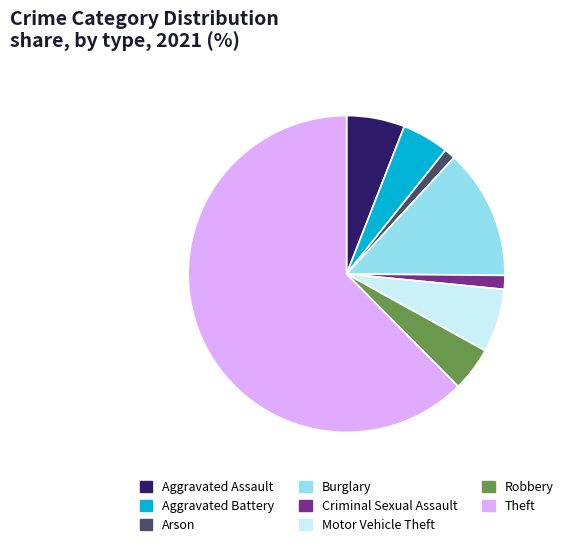

How many slices are in this pie chart?

8